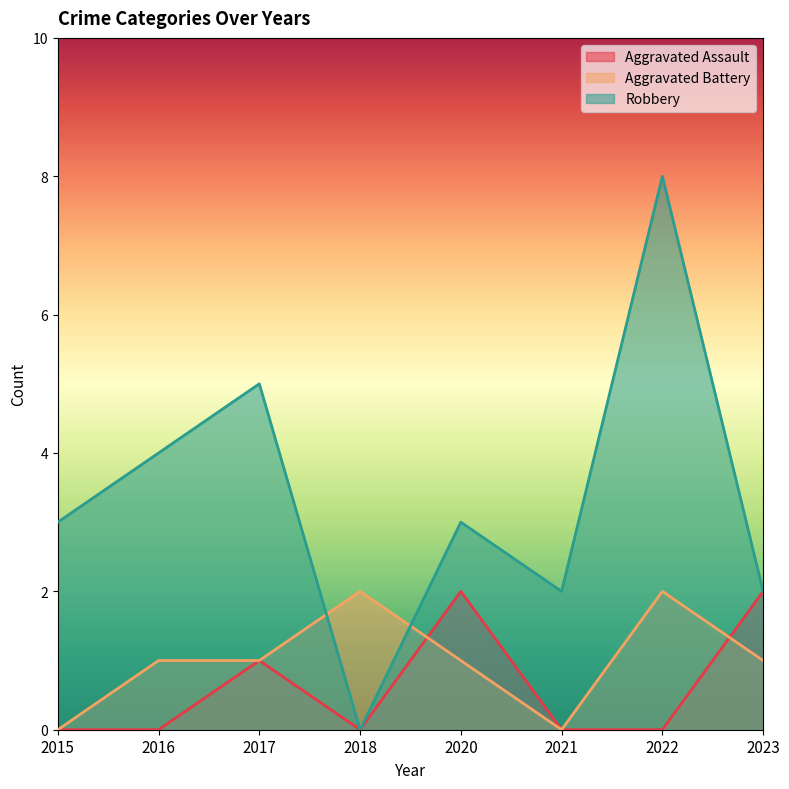

What are all the series names shown in the legend?

Aggravated Assault, Aggravated Battery, Robbery